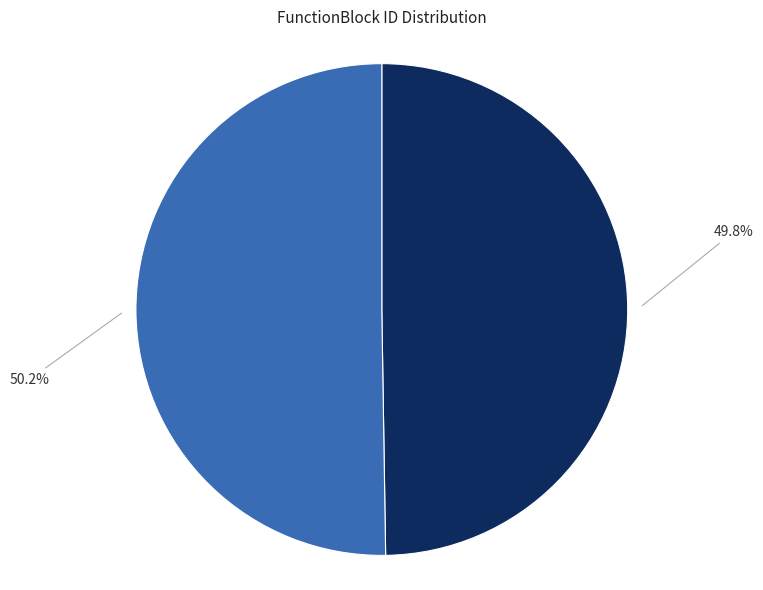

Is there a majority slice in this chart?

Yes